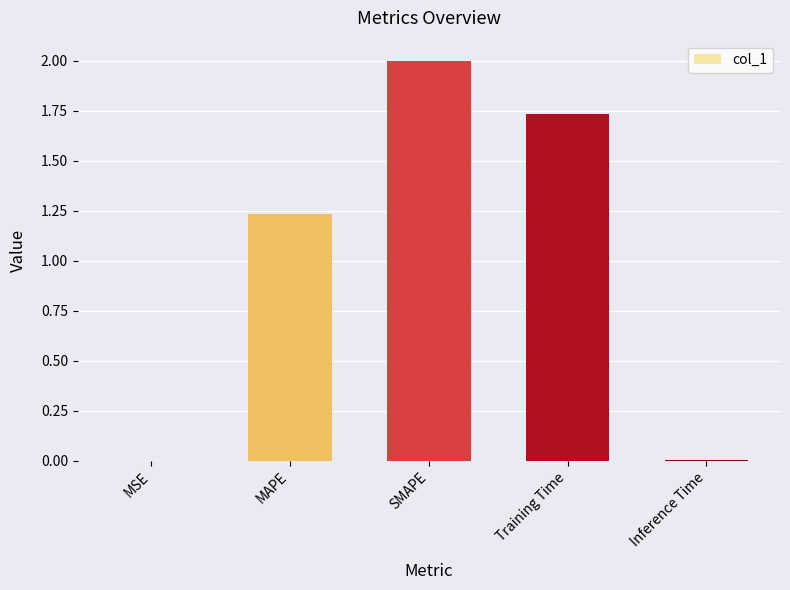

Where is the data nearest to the value 1?

MAPE